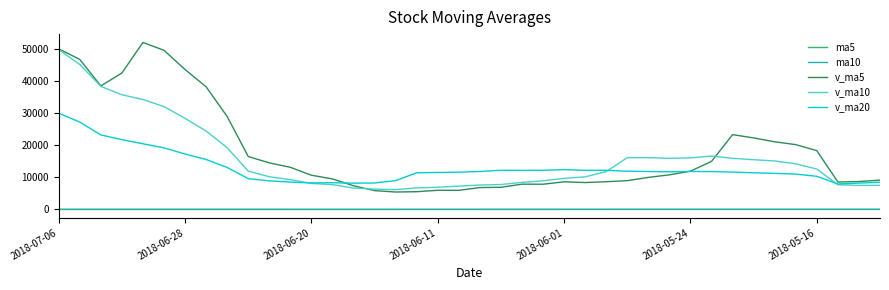

Does the chart have visible grid lines?

No